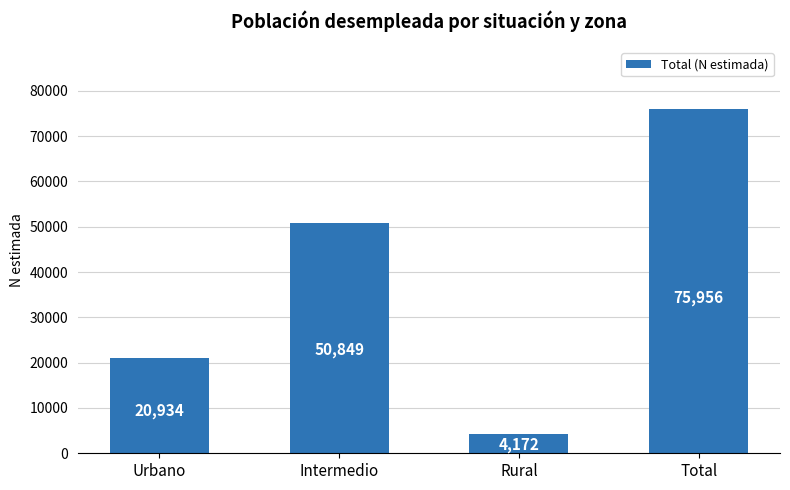

Rank the categories by value from highest to lowest.

Total, Intermedio, Urbano, Rural